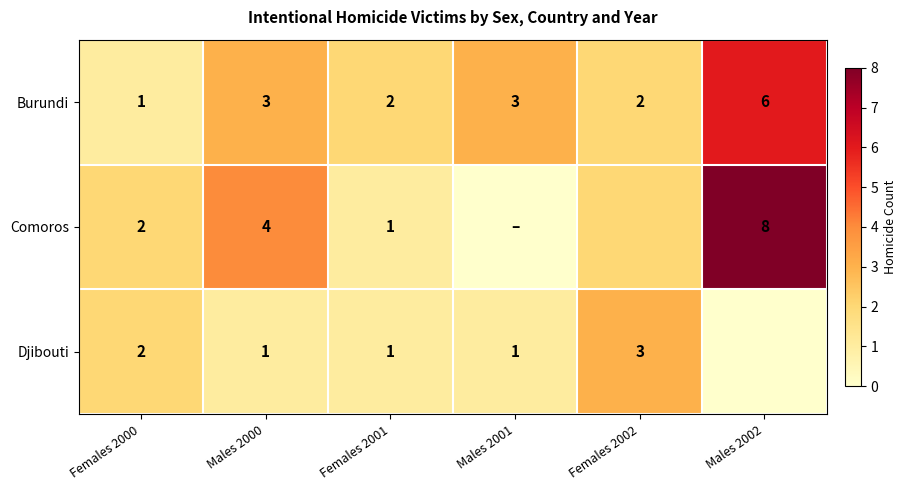

How many Burundi values are between 2 and 3?

4